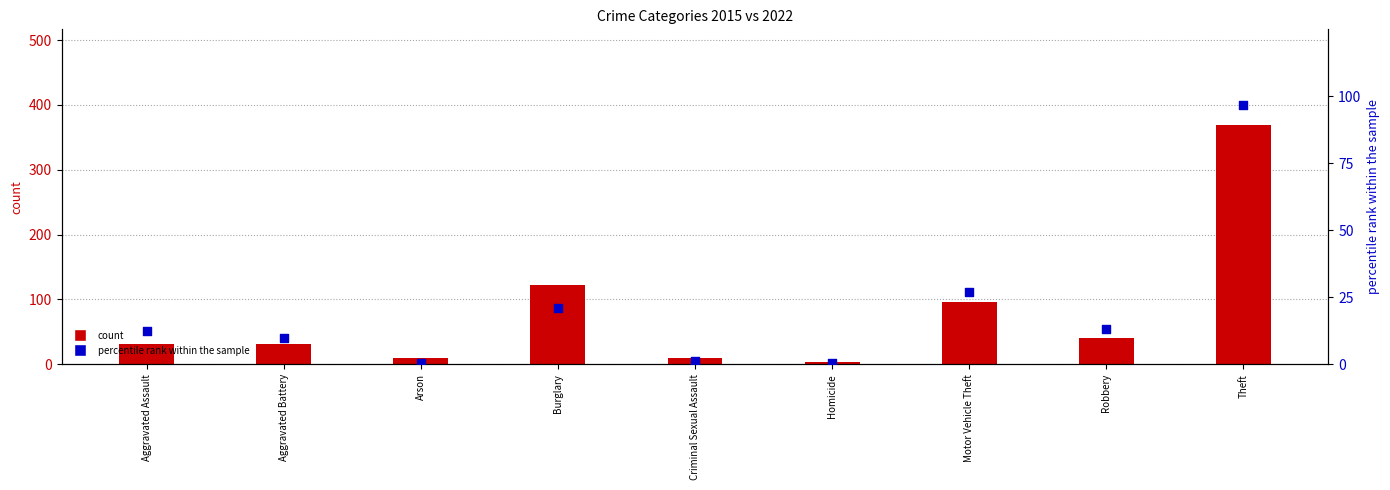

Is the value of percentile rank within the sample at Aggravated Battery greater than the value of count at Criminal Sexual Assault?

Yes